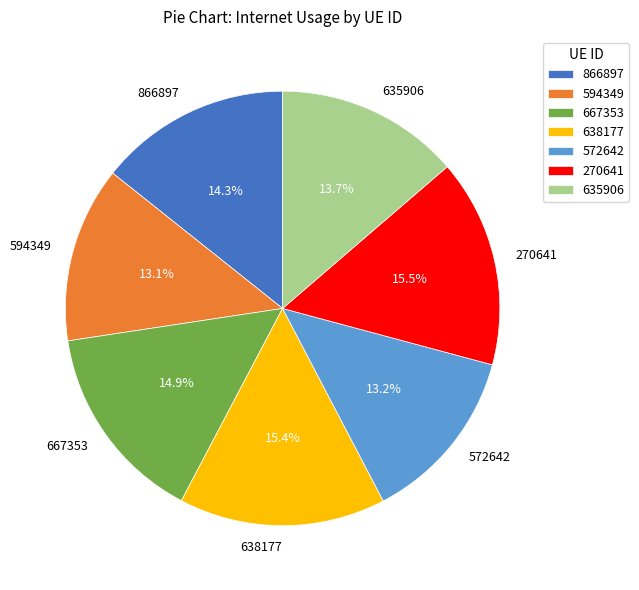

What percentage is the 635906 slice, to the nearest percent?

14%